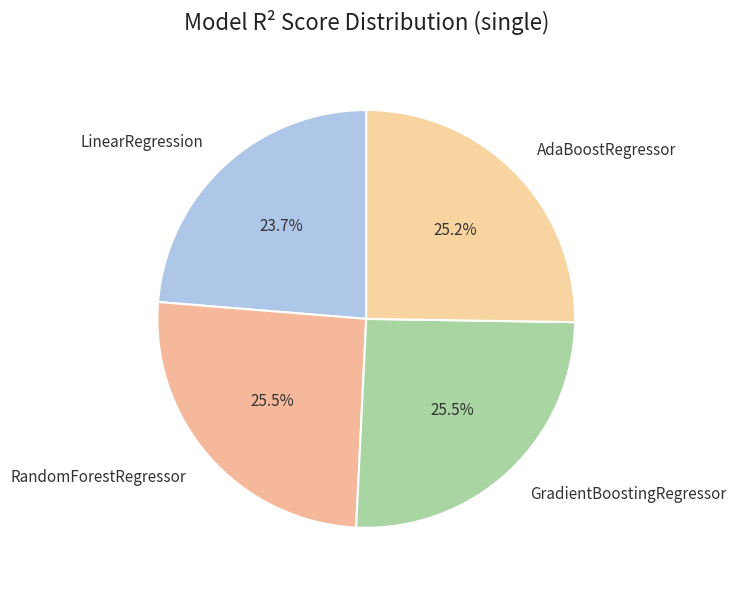

What portion of the pie excludes AdaBoostRegressor?

74.8%